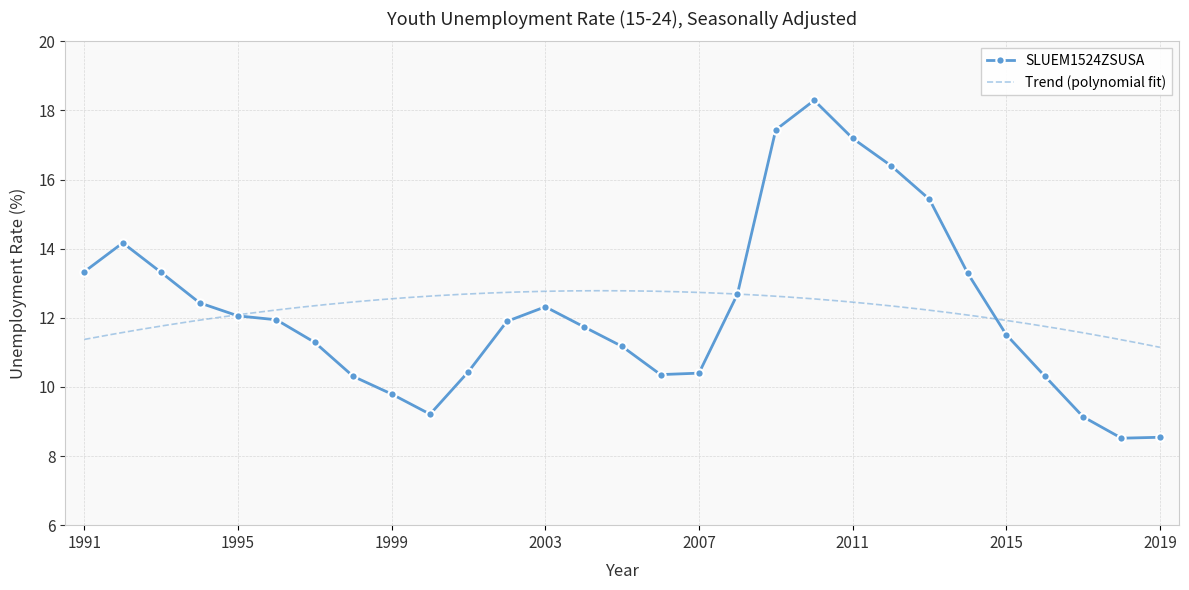

Rank the categories by value from highest to lowest.

2010, 2009, 2011, 2012, 2013, 1992, 1991, 1993, 2014, 2008, 1994, 2003, 1995, 1996, 2002, 2004, 2015, 1997, 2005, 2001, 2007, 2006, 2016, 1998, 1999, 2000, 2017, 2019, 2018